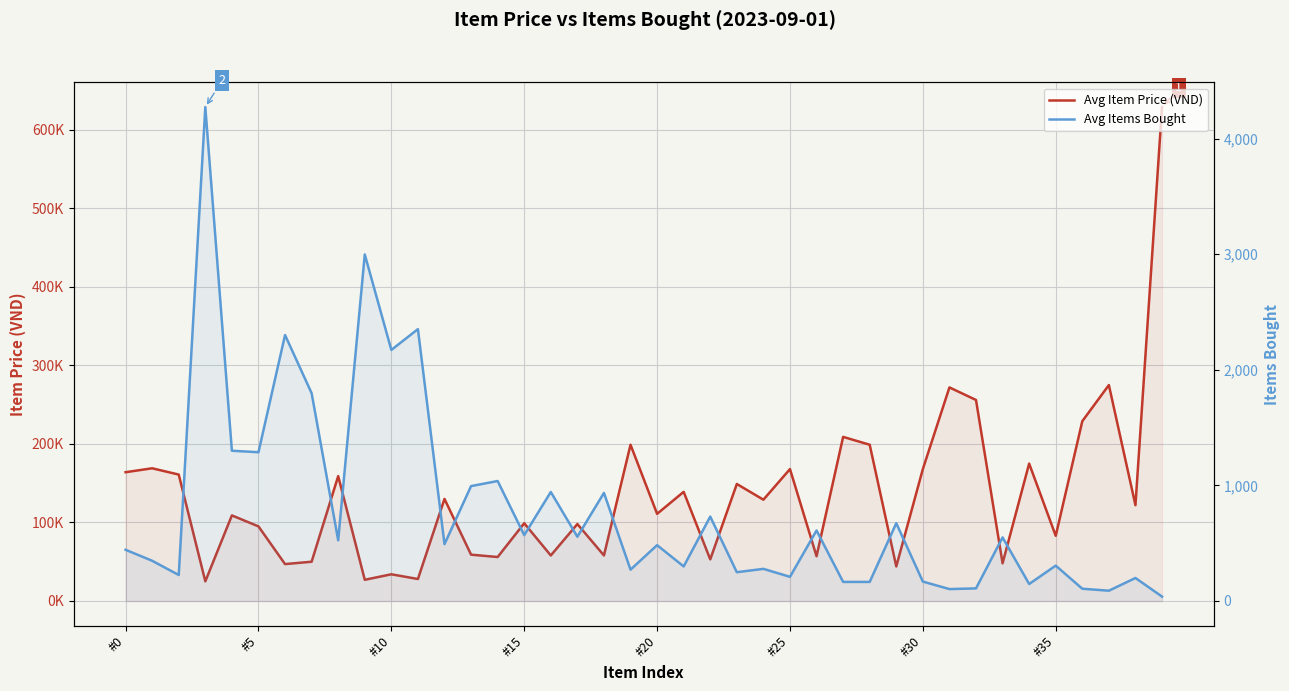

What is the total value across all series at #20?

110300